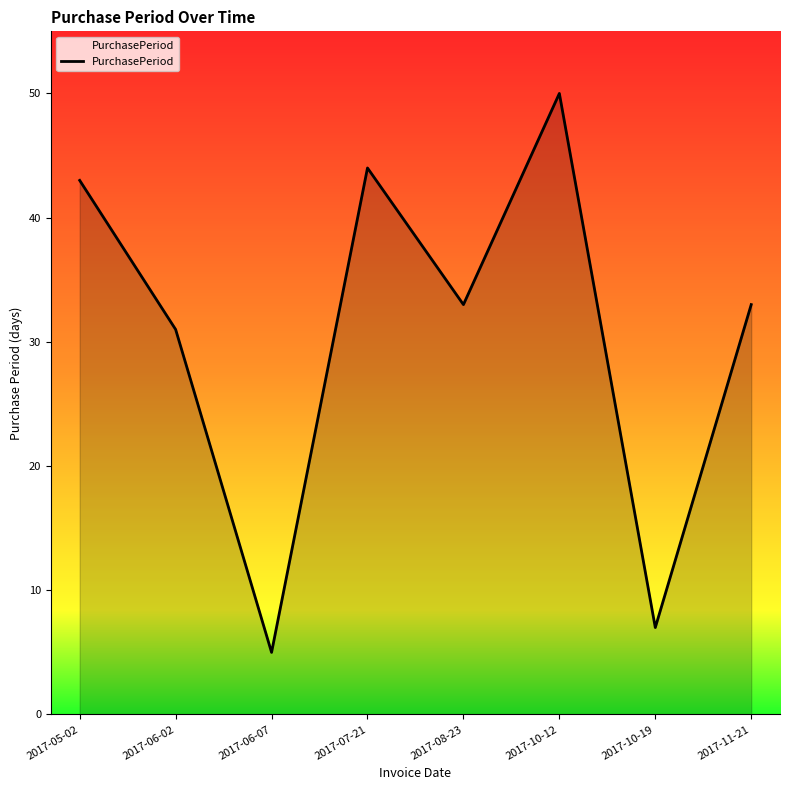

What position from the right is 2017-10-19?

2